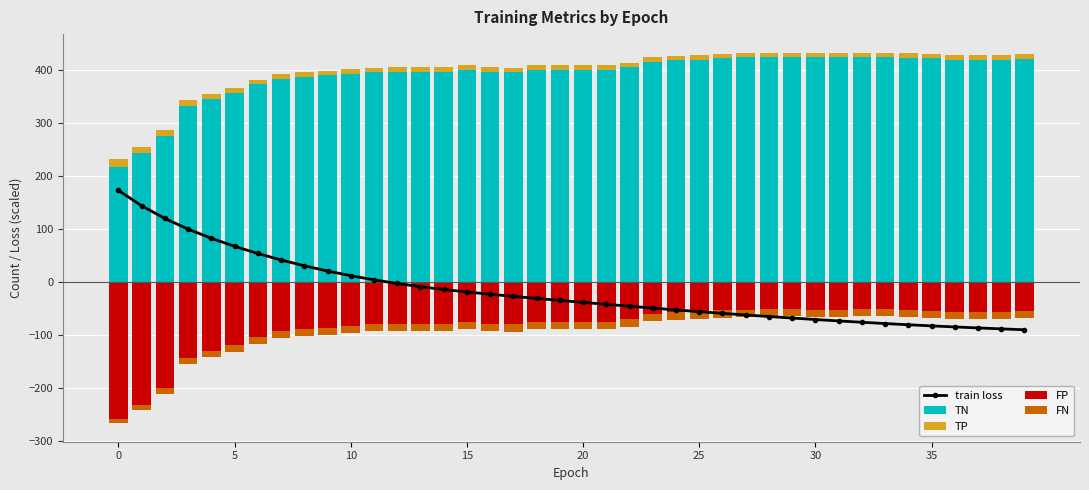

What is the minimum value for TN?

217.0